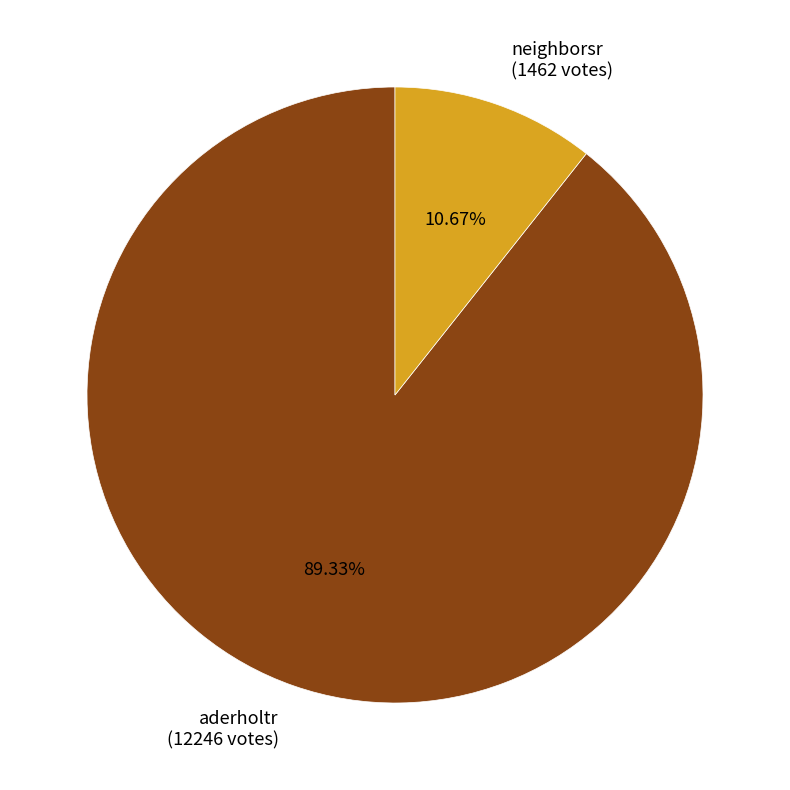

What is the ratio of the value at neighborsr to the value at aderholtr?

0.1